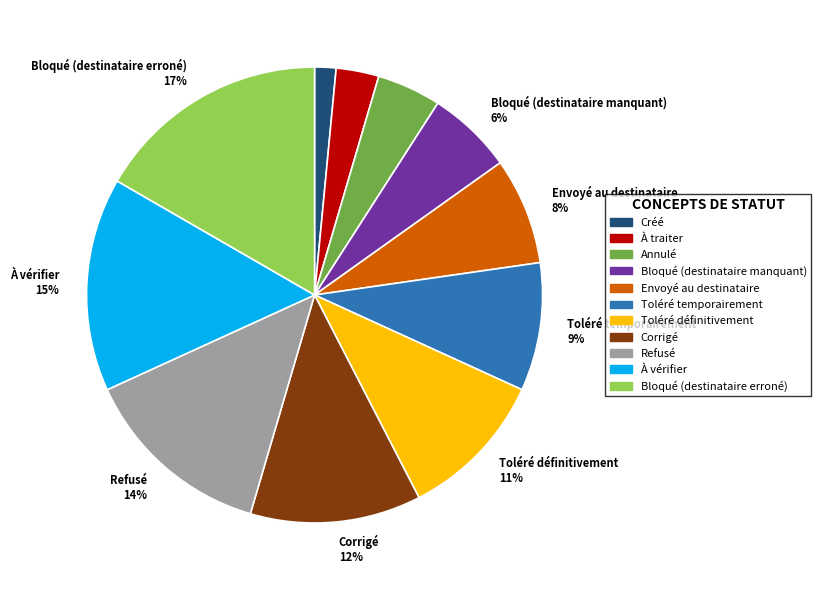

How many slices are in this pie chart?

11